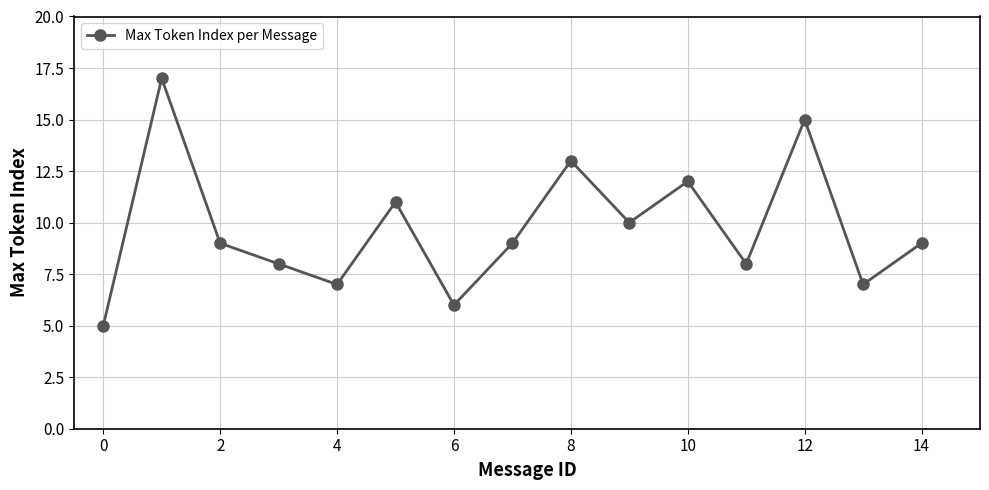

How many lines are shown in the chart?

1